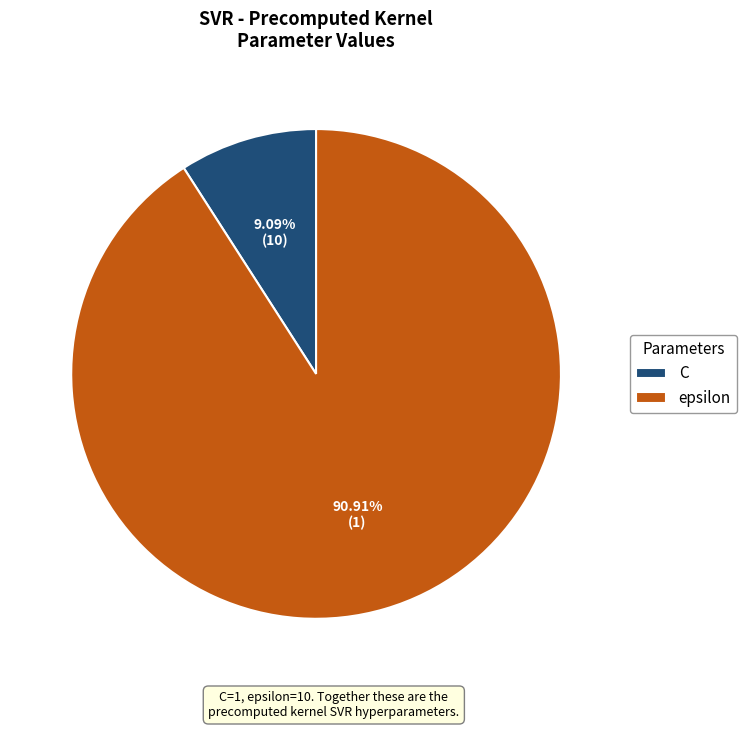

Is it true that C is 3% of the pie?

False